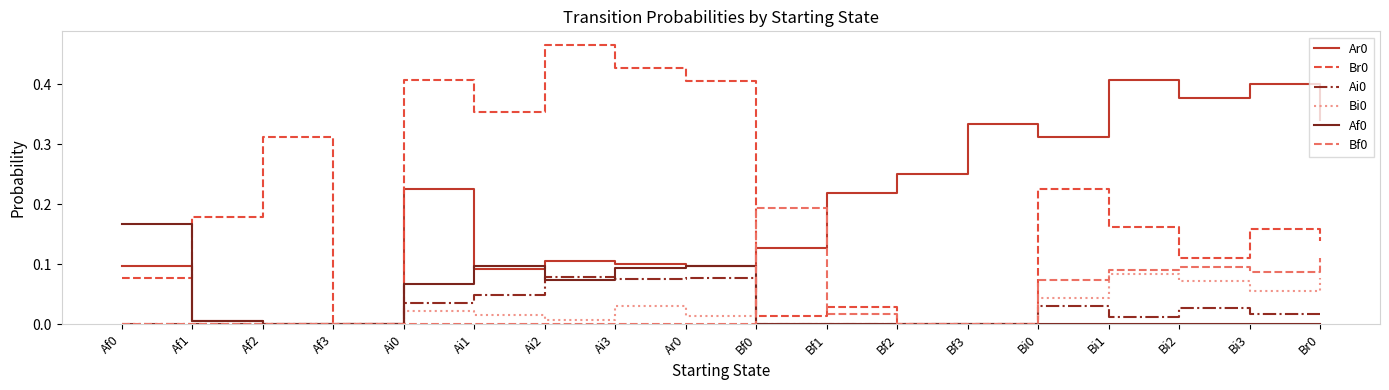

The value of Br0 at Af3 is 0.0. True or false?

True